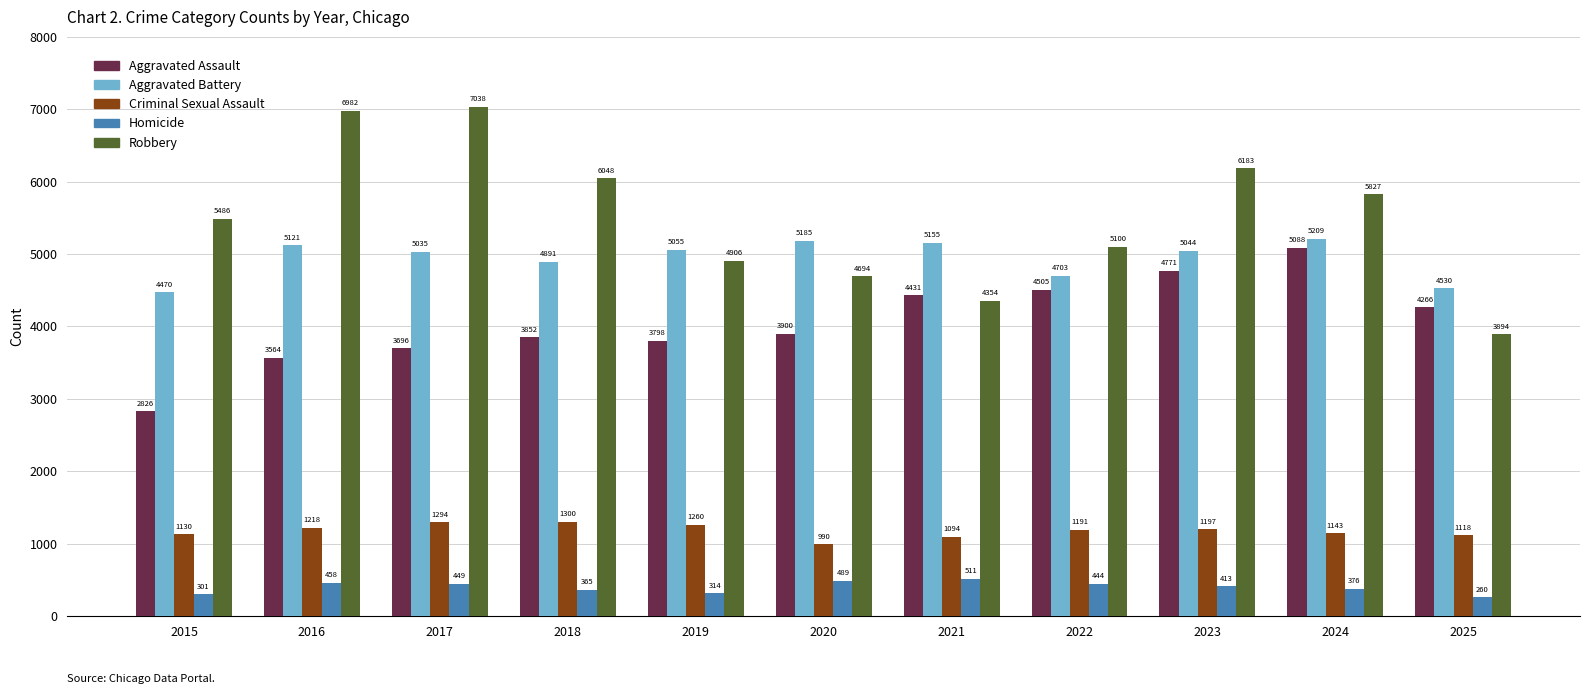

What is the difference between the maximum and second lowest values in the Robbery series?

2684